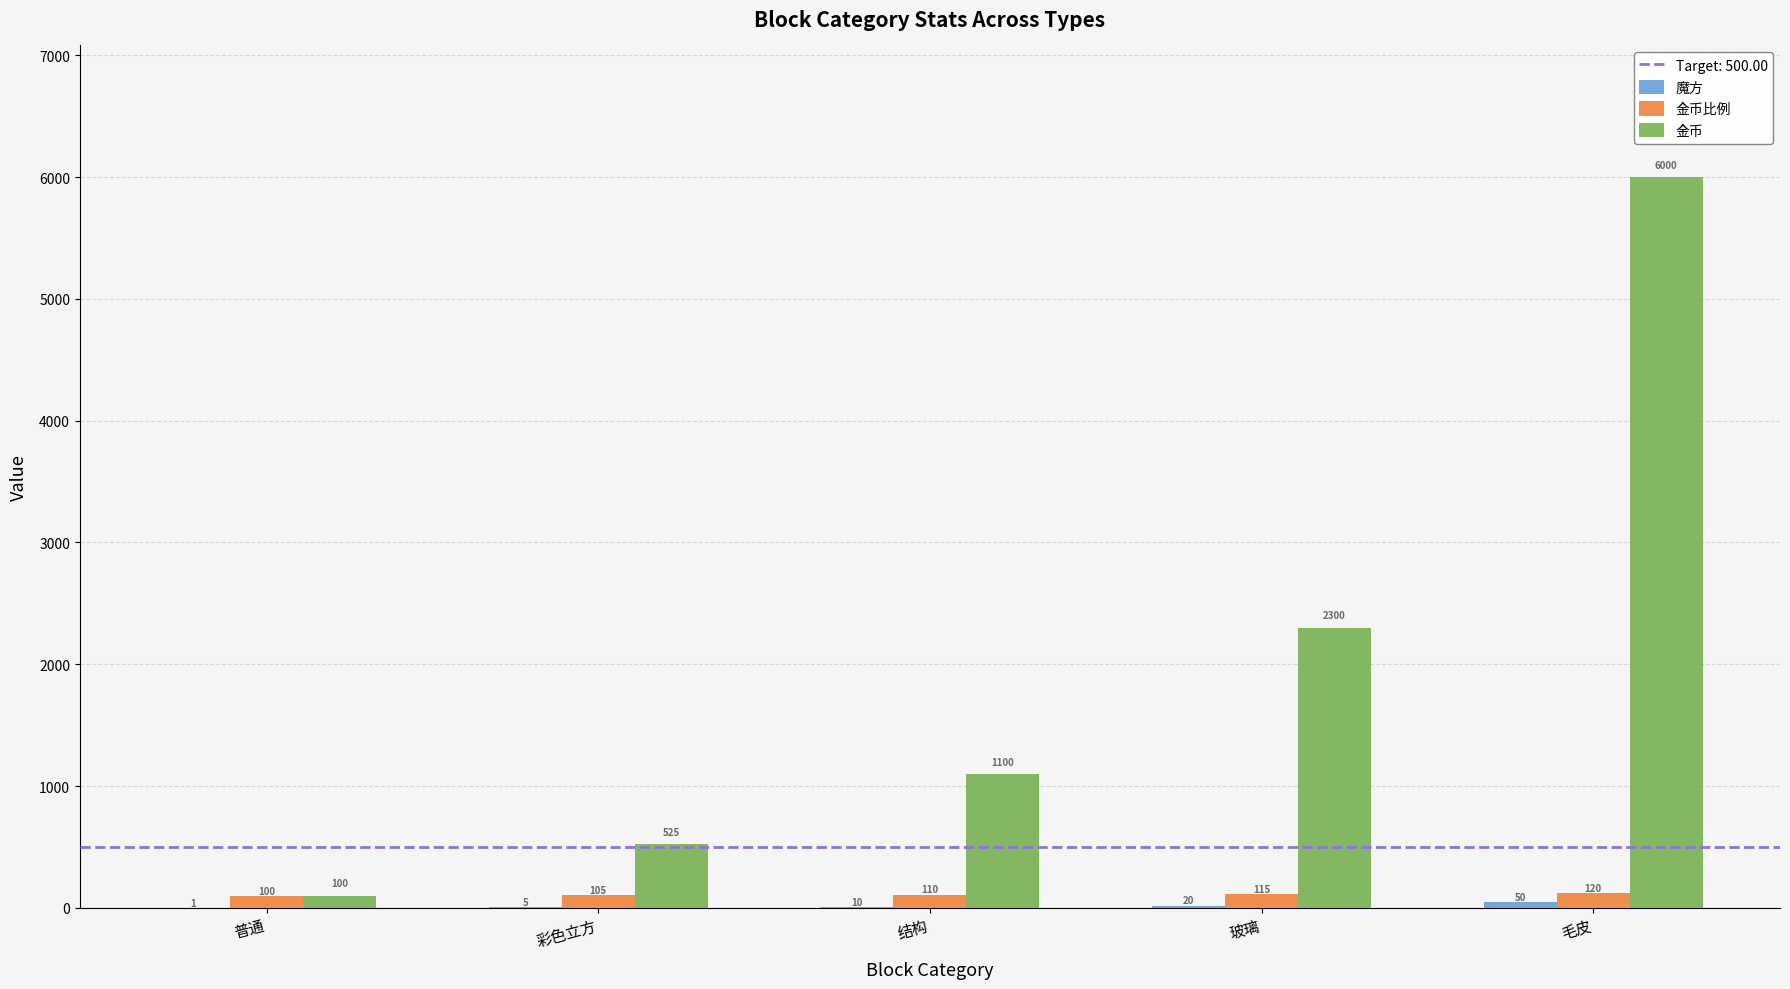

What is the total value across all series at 玻璃?

2435